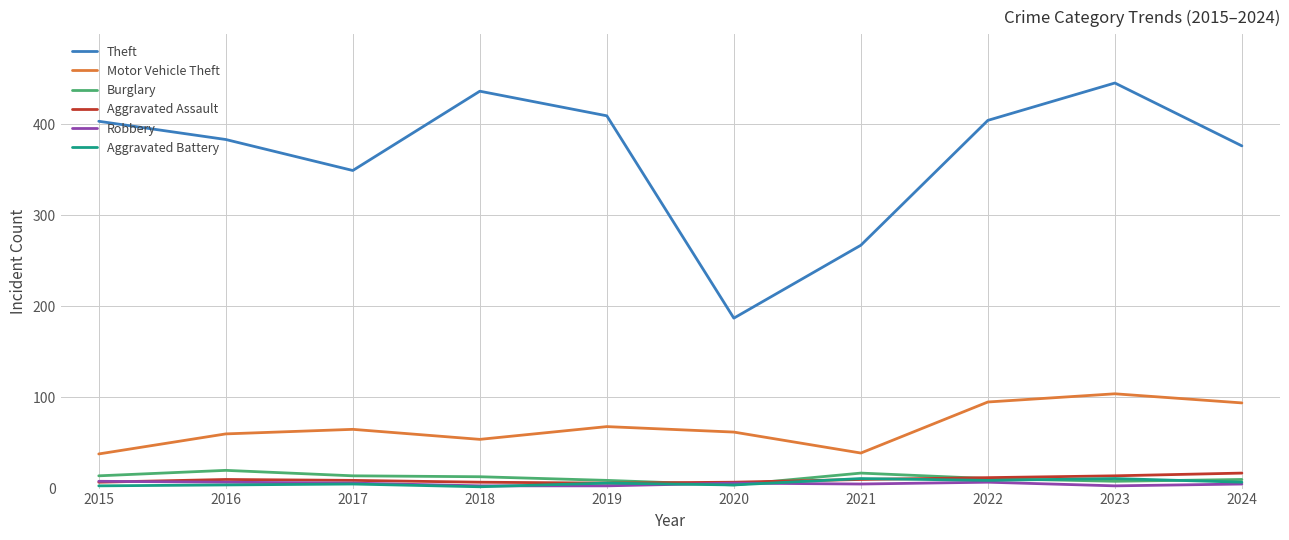

What is the difference between the maximum and second lowest values in the Motor Vehicle Theft series?

65